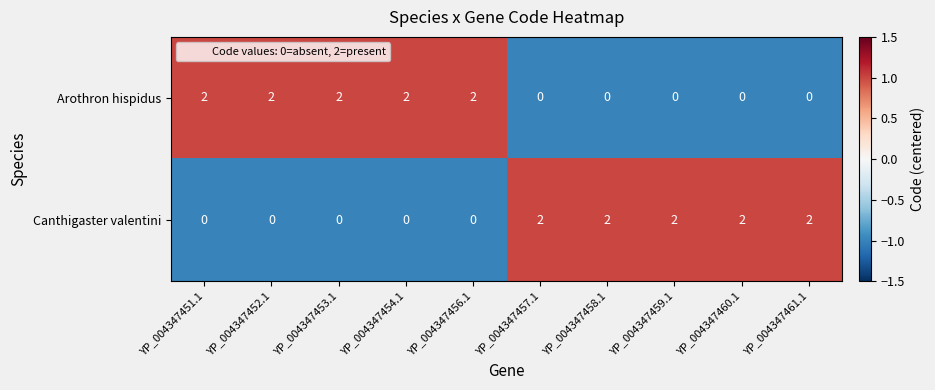

At how many categories does at least one series exceed 0?

10